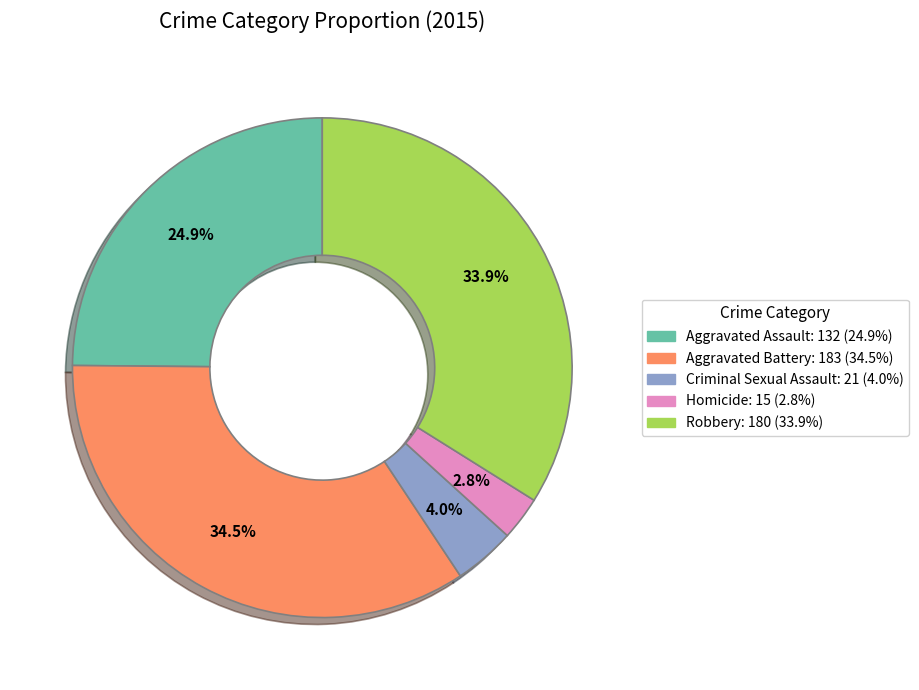

Count the number of slices in the pie.

5